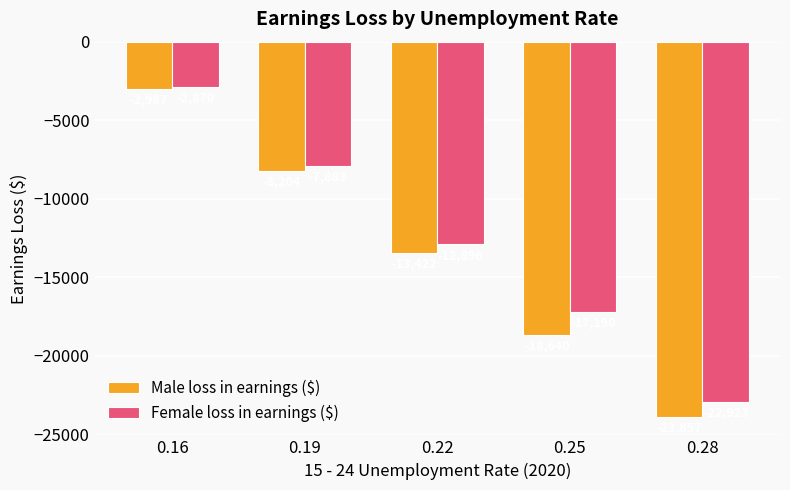

Which series has the largest range (max minus min)?

Male loss in earnings ($)